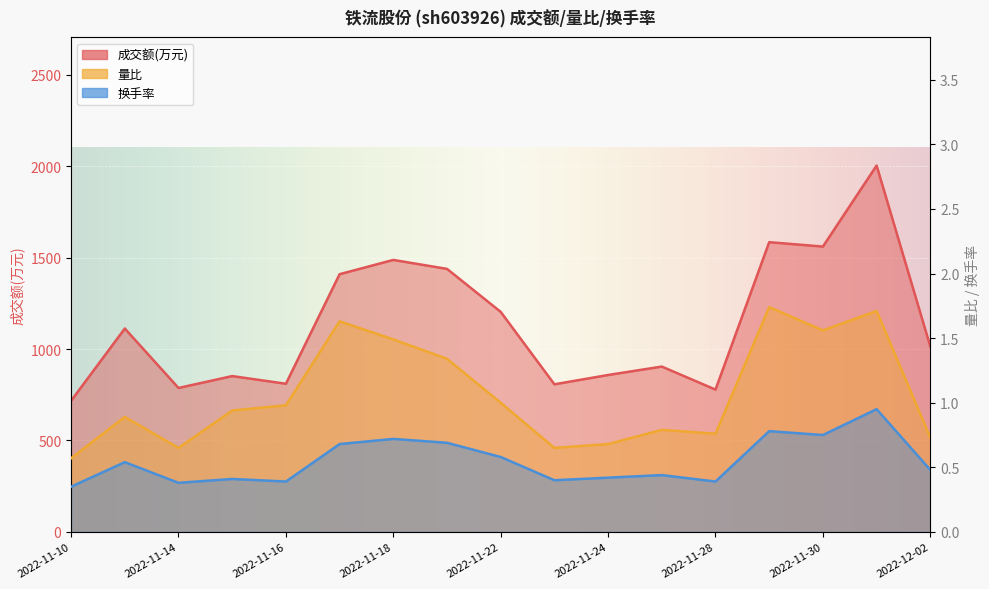

What is the label of the 12th point from the left?

2022-11-25